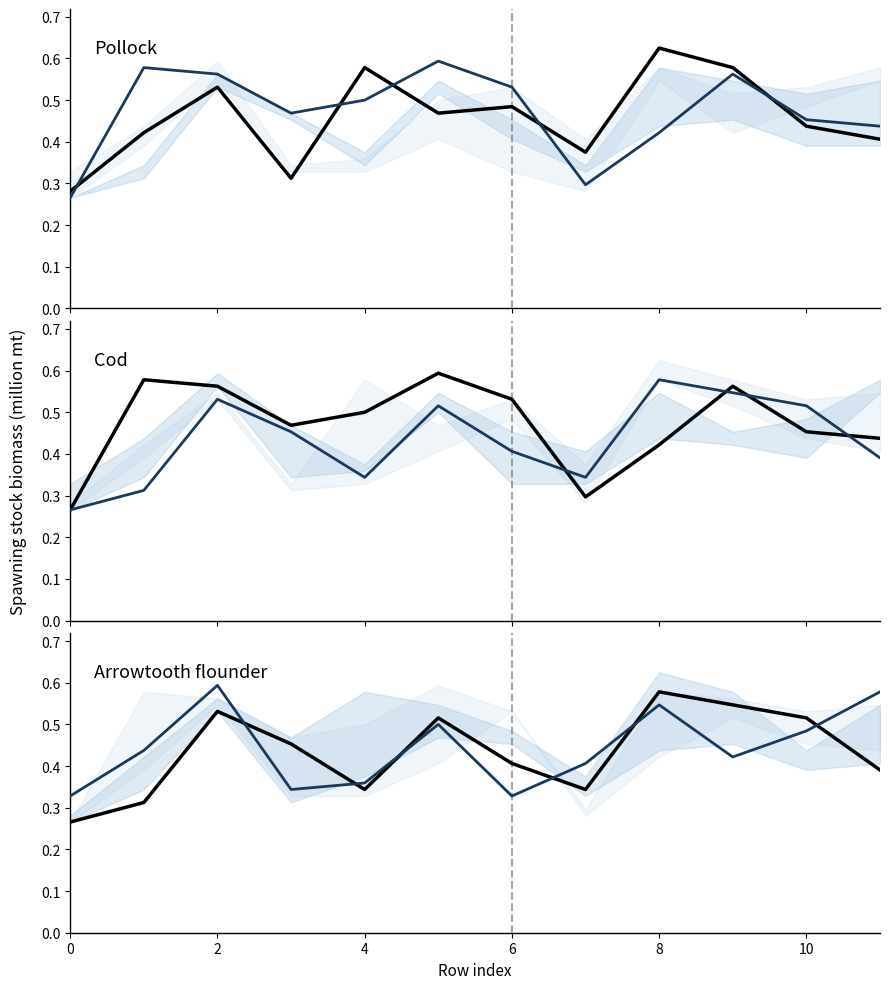

At how many categories does at least one series exceed 0?

12